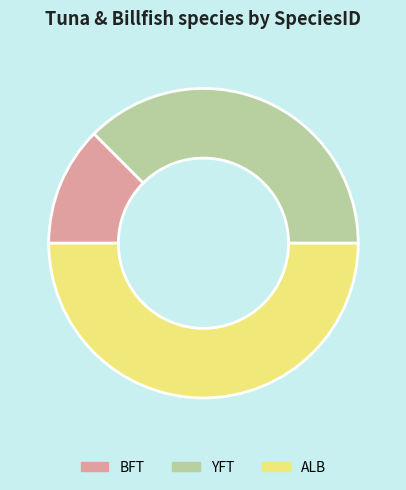

Rank the categories by value from highest to lowest.

ALB, YFT, BFT